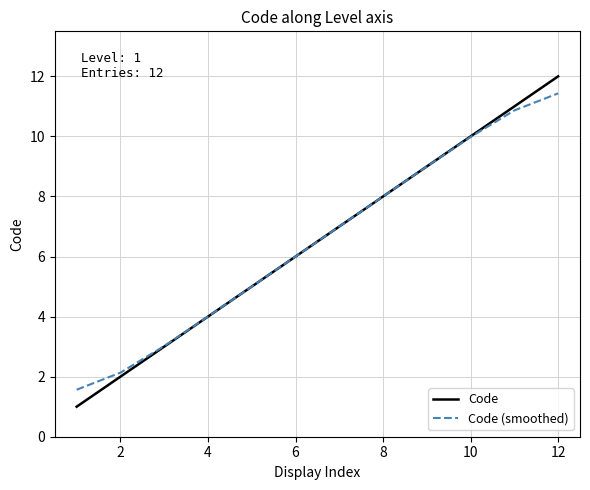

Rank the series by their maximum value, from highest to lowest.

Code, Code (smoothed)